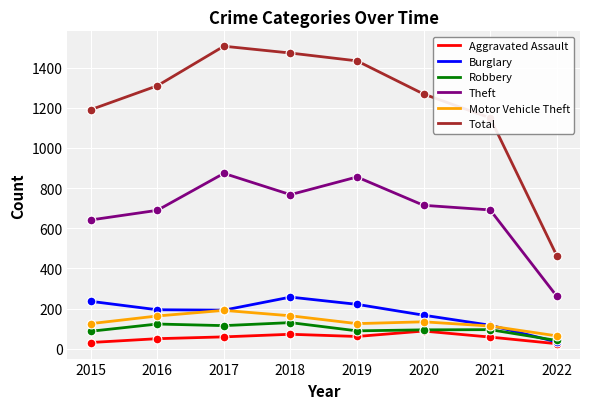

Which series has the largest range (max minus min)?

Total